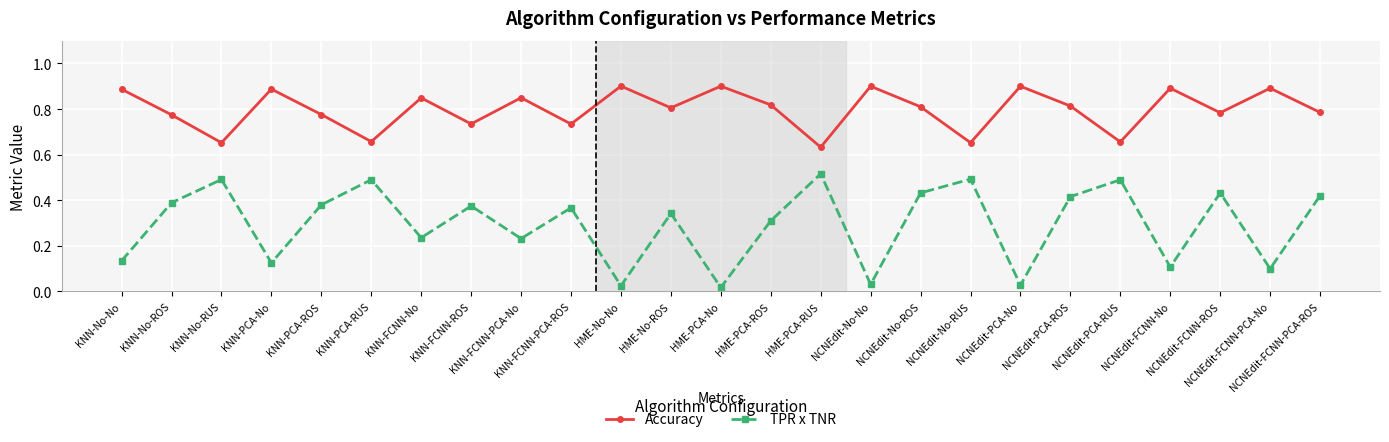

Count the Accuracy values in the range 0 to 1.

25